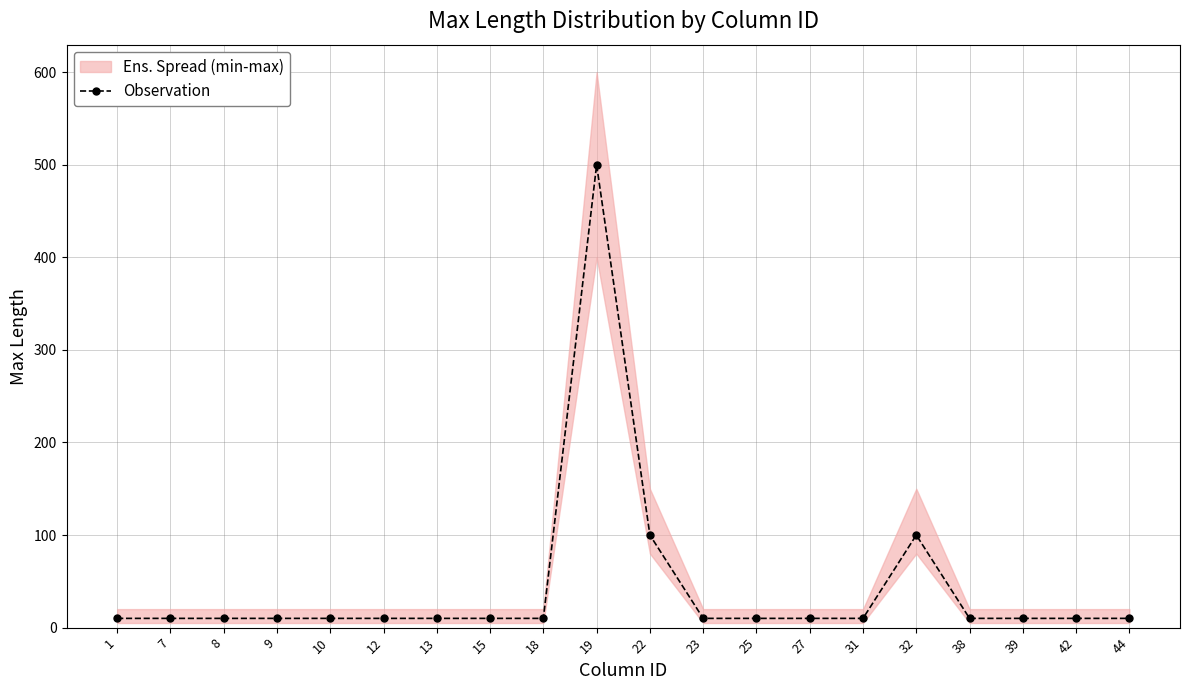

Between 42 and 19, which is larger?

19